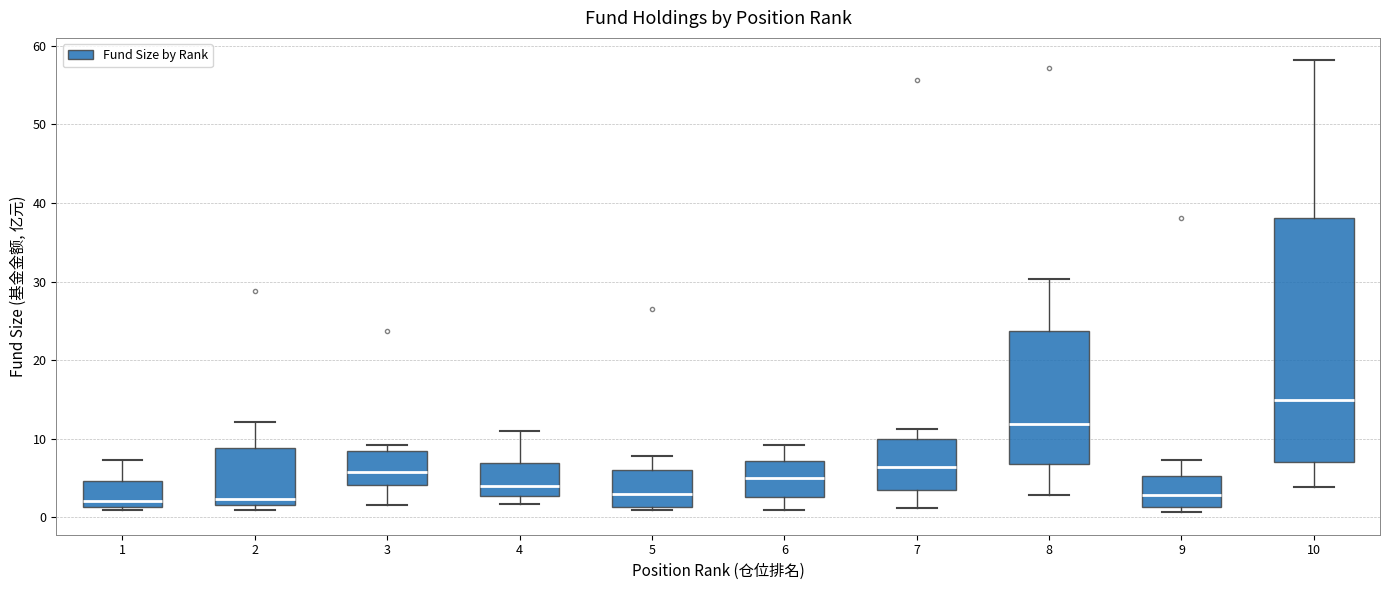

Which box is the tallest, from its lower edge to its upper edge?

10